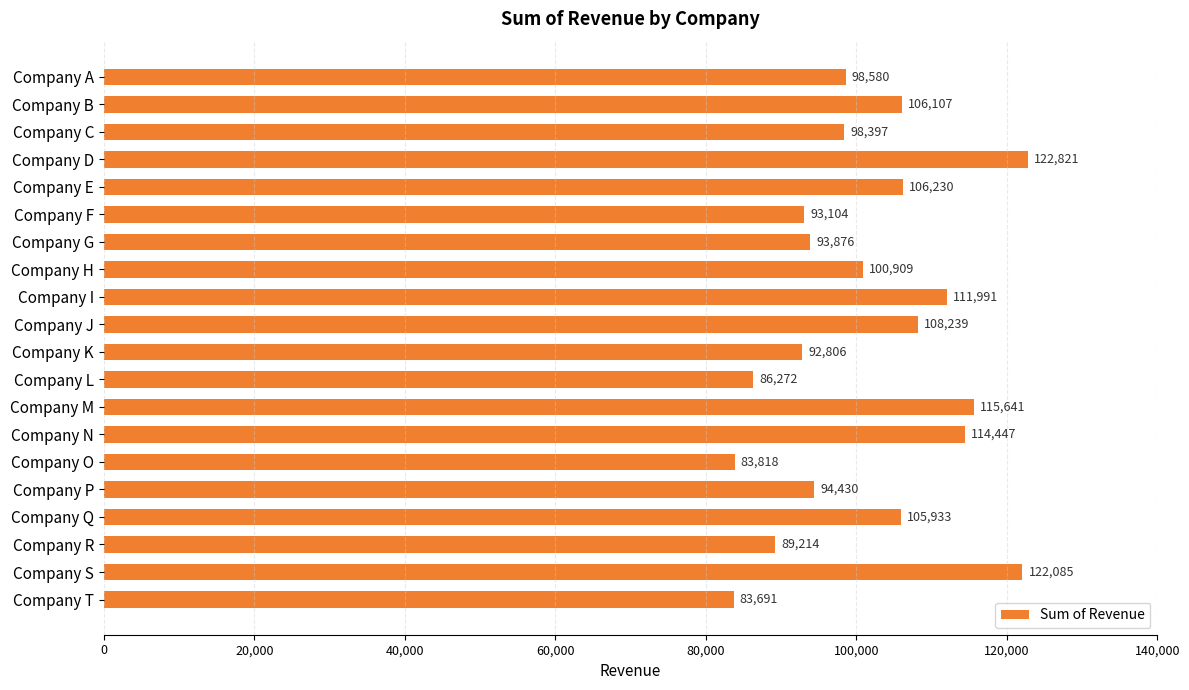

Is it true that the value at Company P is 94430?

True